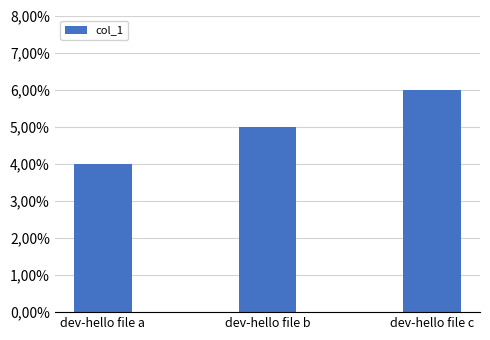

Is it true that the value at dev-hello file a is 4?

True